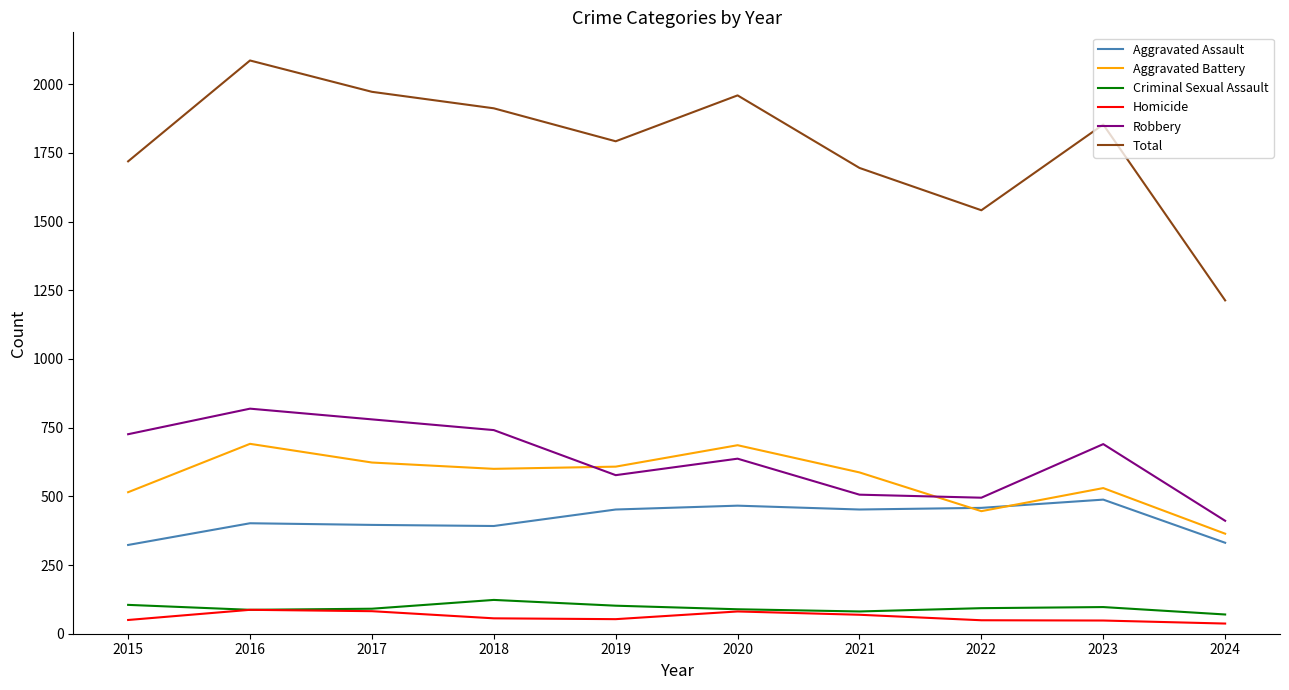

Which series changed the most between 2017 and 2021?

Total